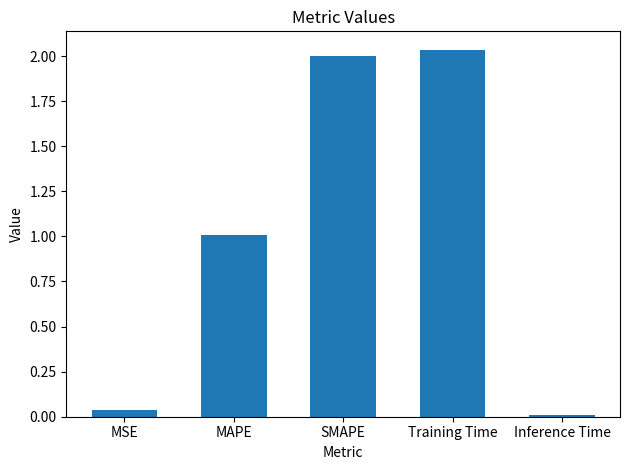

What is the label of the 4th bar from the right?

MAPE